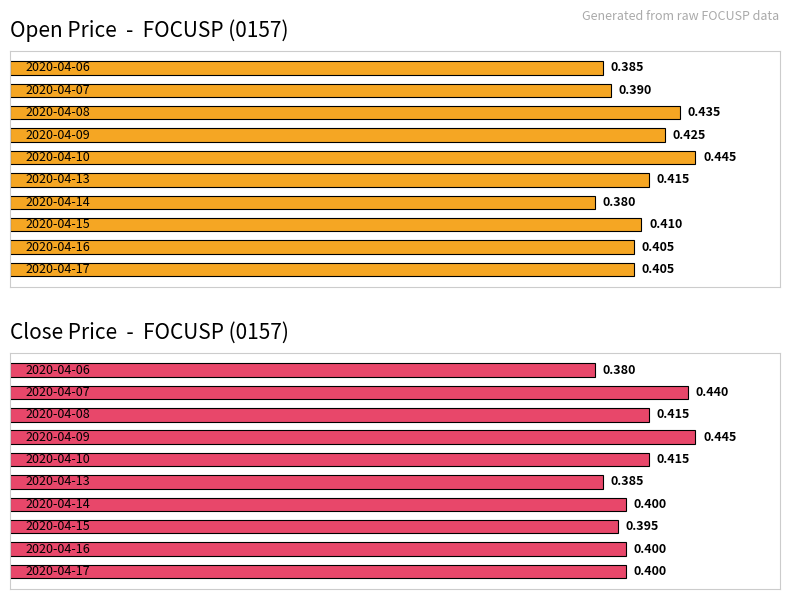

What is the sum of all Close Price  -  FOCUSP (0157) values?

4.1